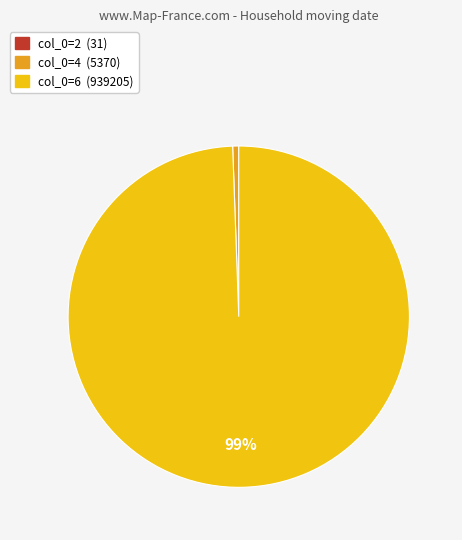

To the nearest percent, what is the difference between the largest and smallest slice percentages?

99%